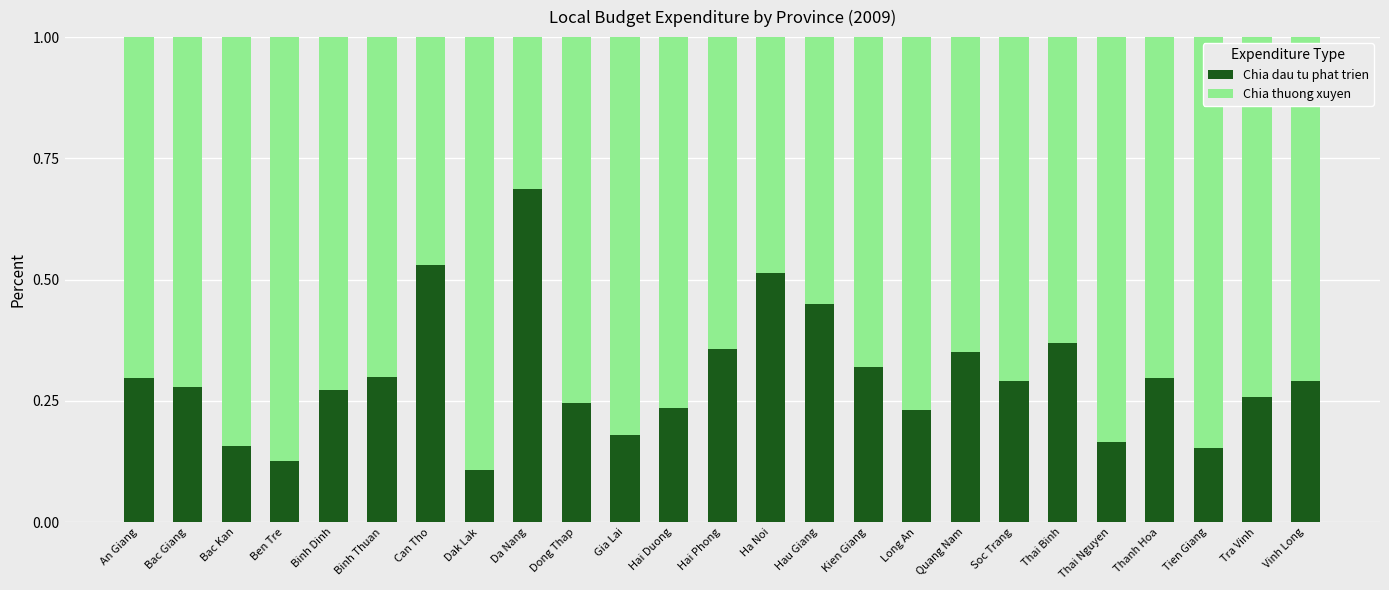

What is the total value across all series at Can Tho?

1.0